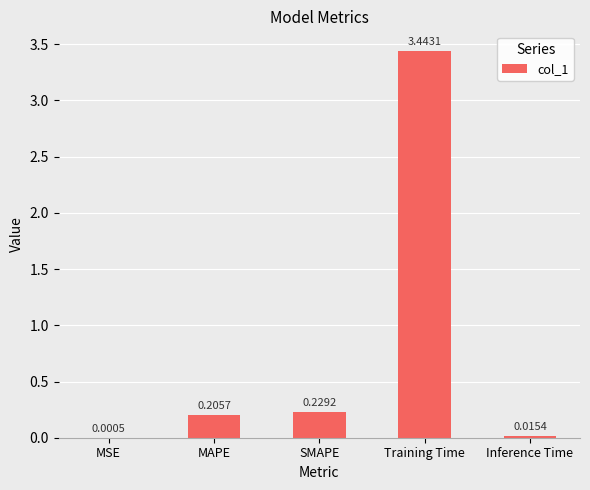

At which label is the value closest to 1?

SMAPE